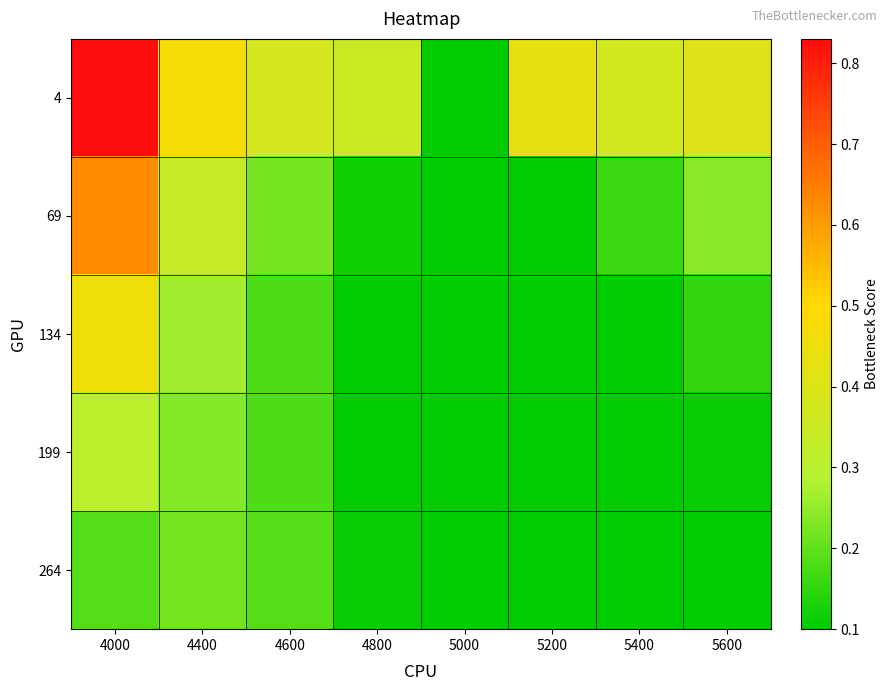

Which series has the largest range (max minus min)?

4